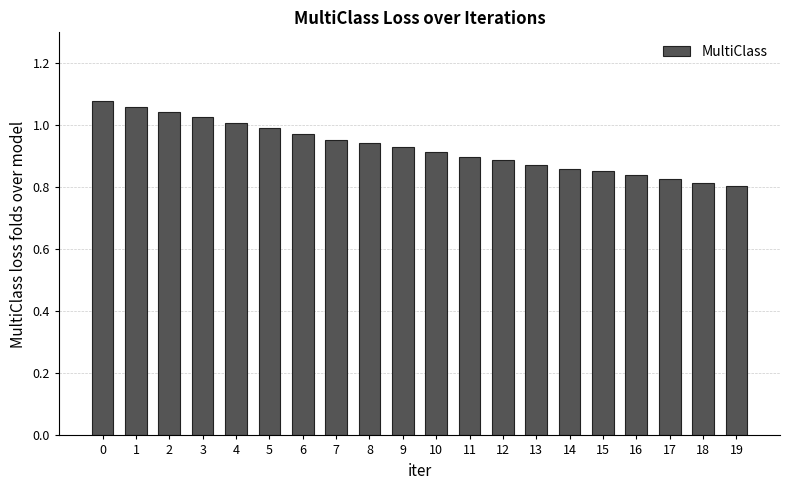

Is it true that the value at 8 is 0.5?

False